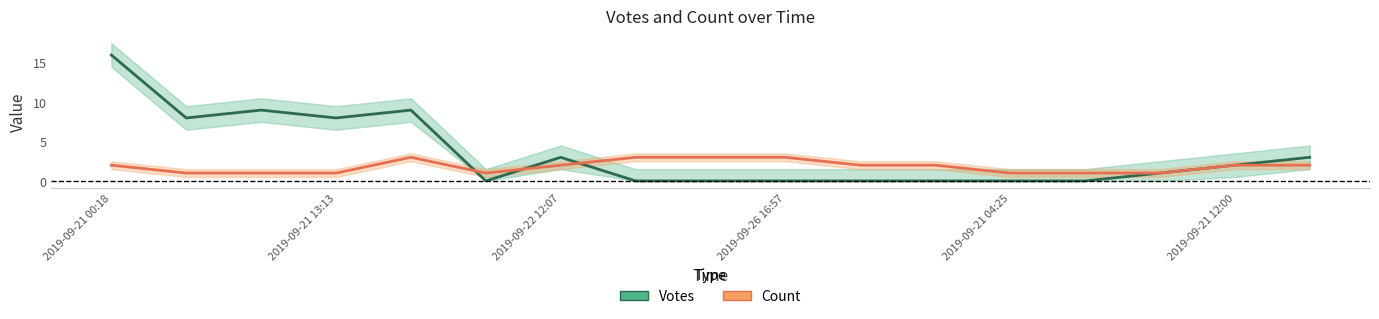

The value of Count at 2019-09-21 12:00 is 1. True or false?

False